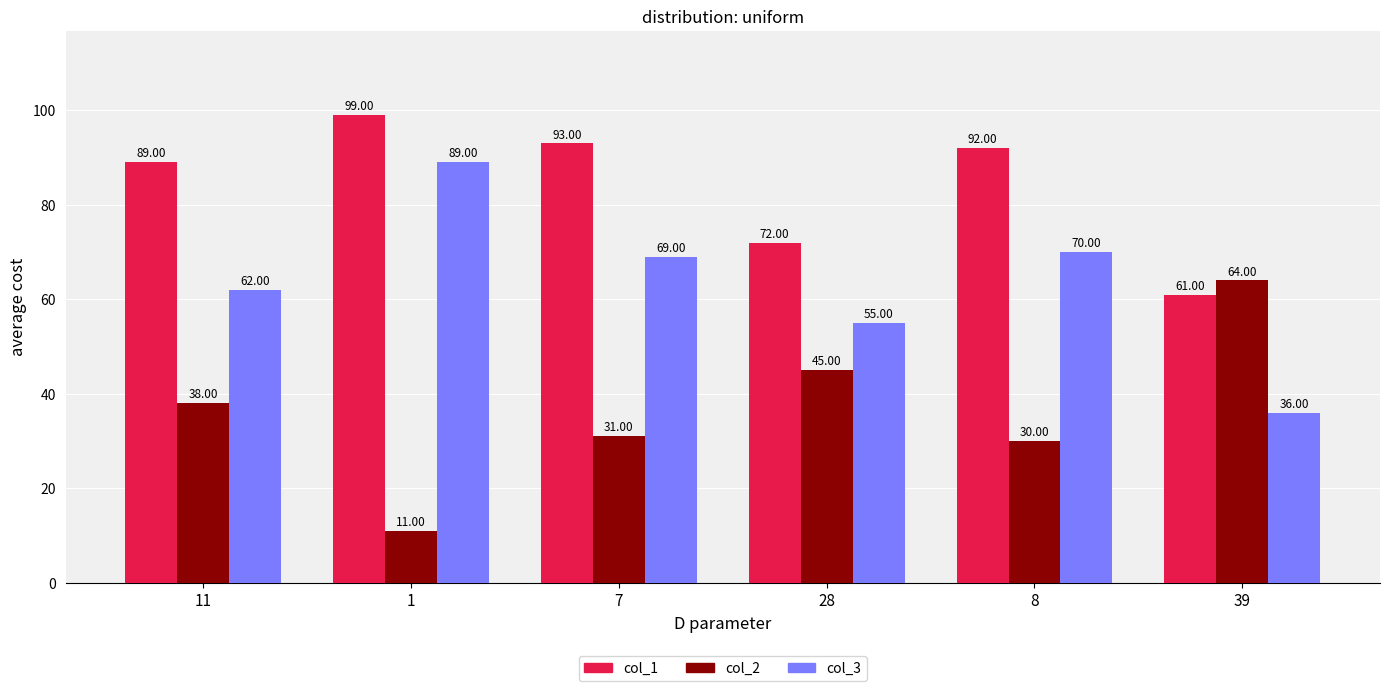

What is the difference between the highest and lowest values at 39?

28